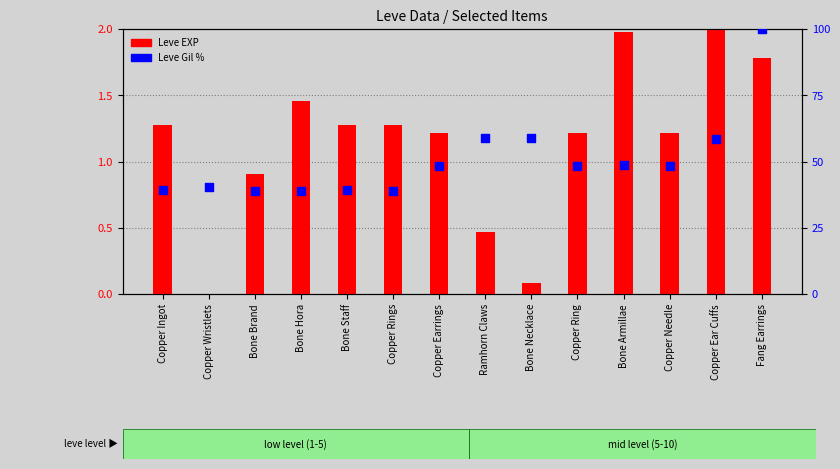

What is the total value across all series at Bone Hora?

40.3